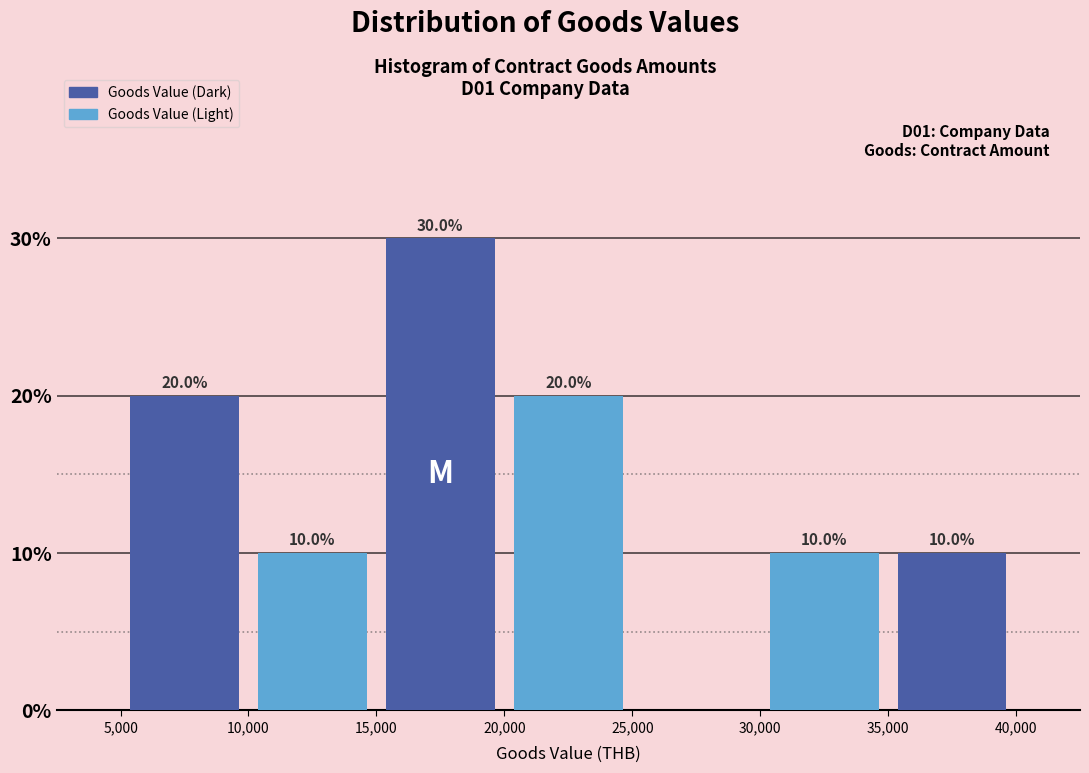

Which range on the x-axis has the tallest bar?

15,000 to 20,000